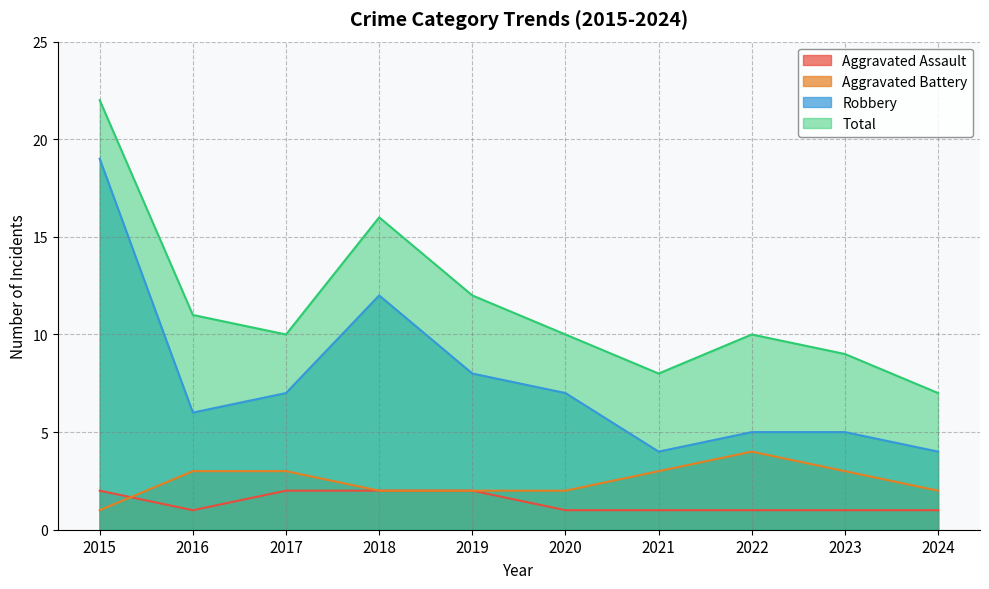

Does the chart display data point markers on the line(s)?

No